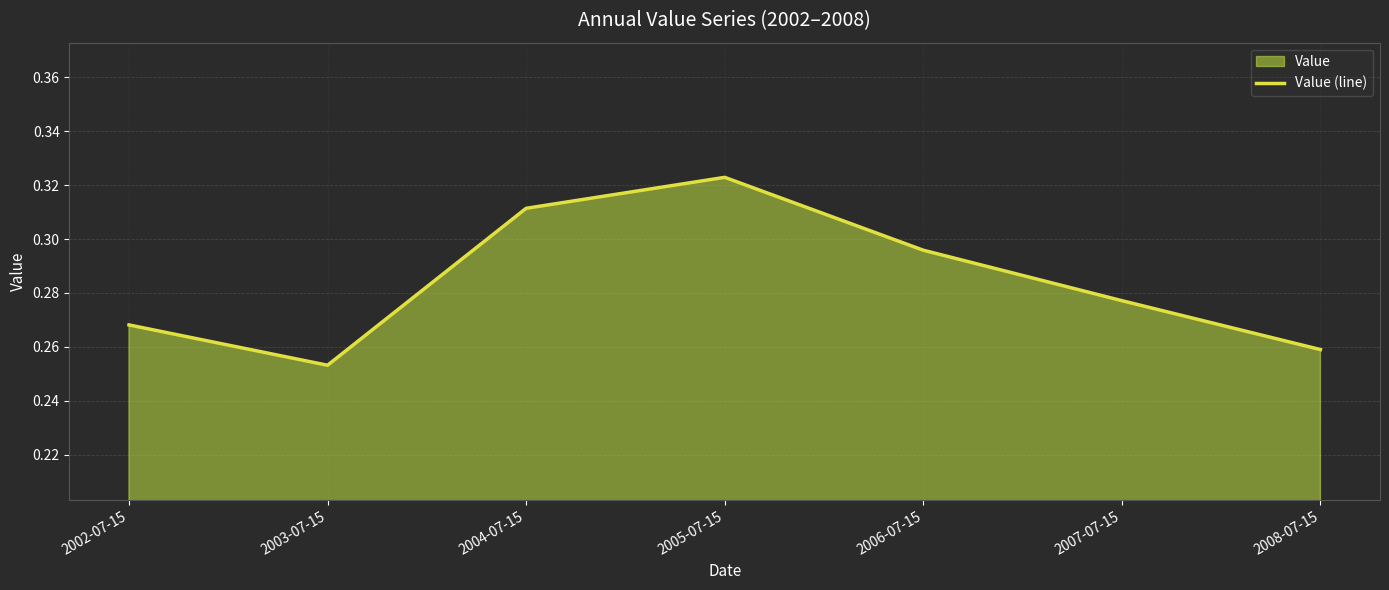

How many lines are shown in the chart?

1